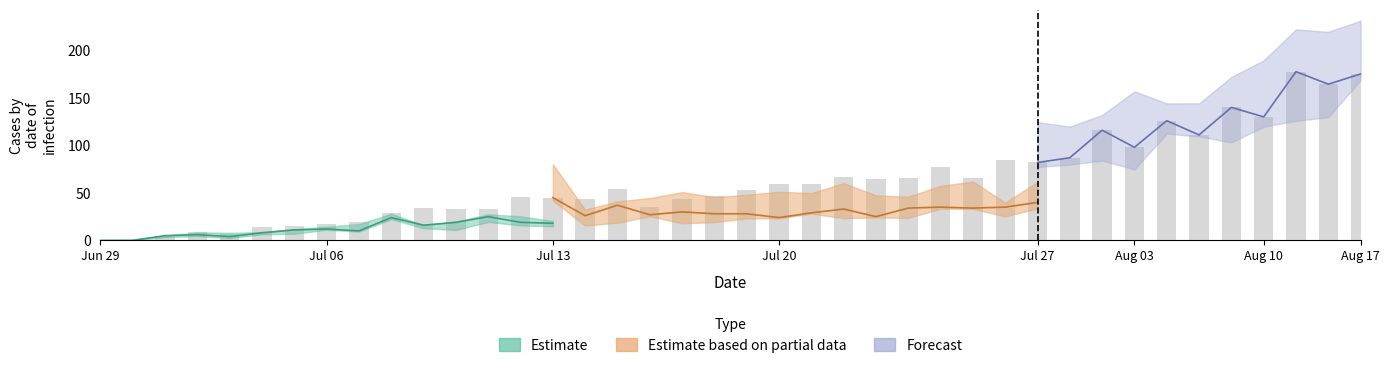

Are the bars grouped side by side (vs. stacked)?

No